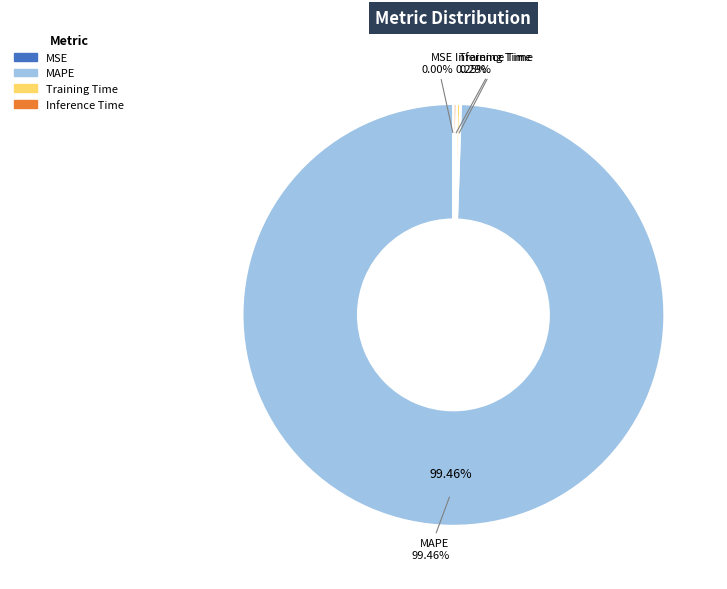

Does Training Time account for over 50% of the chart?

No